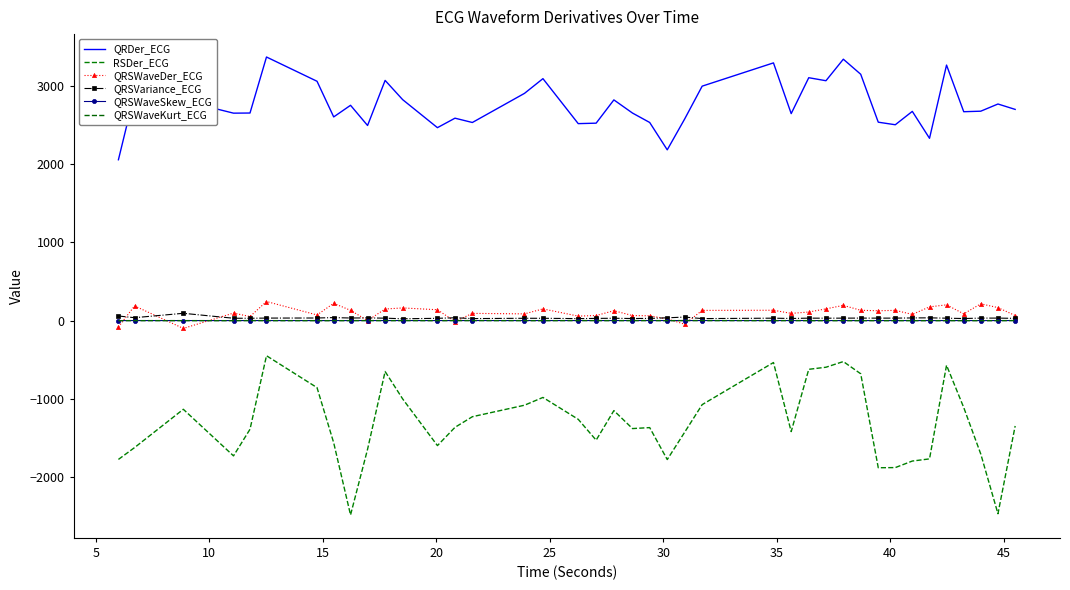

What is the average value of the QRSWaveKurt_ECG series?

0.6